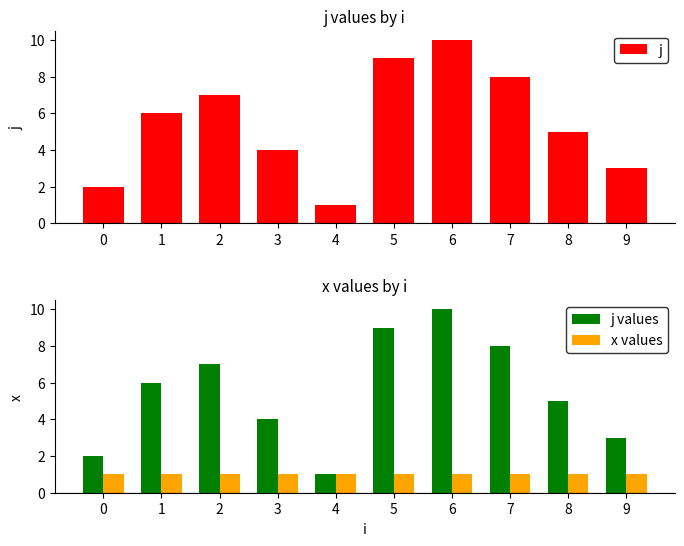

At which category does the chart reach its peak across all series?

6